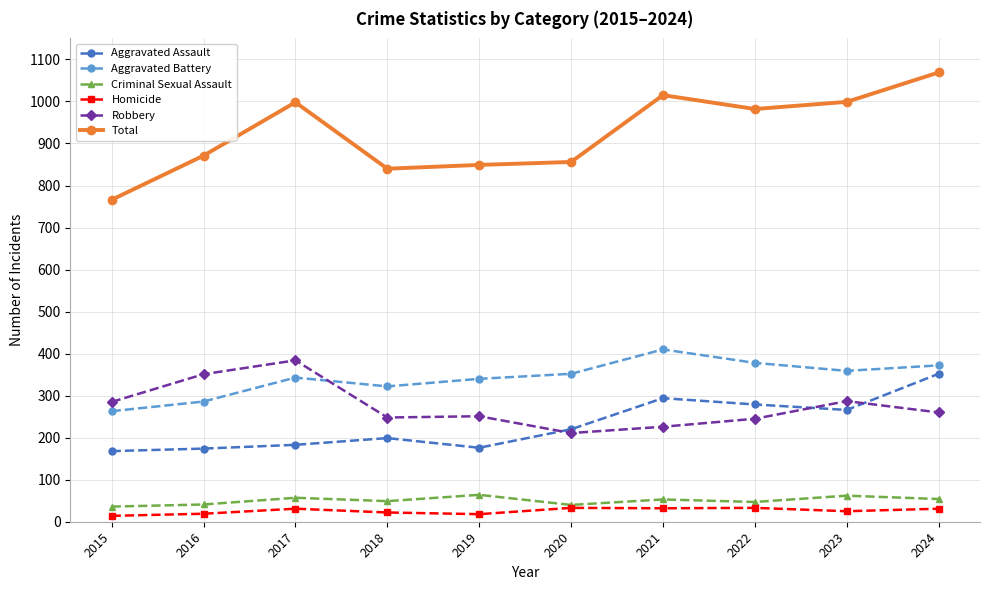

In Robbery, how many points are lower than both neighbors (excluding endpoints)?

2